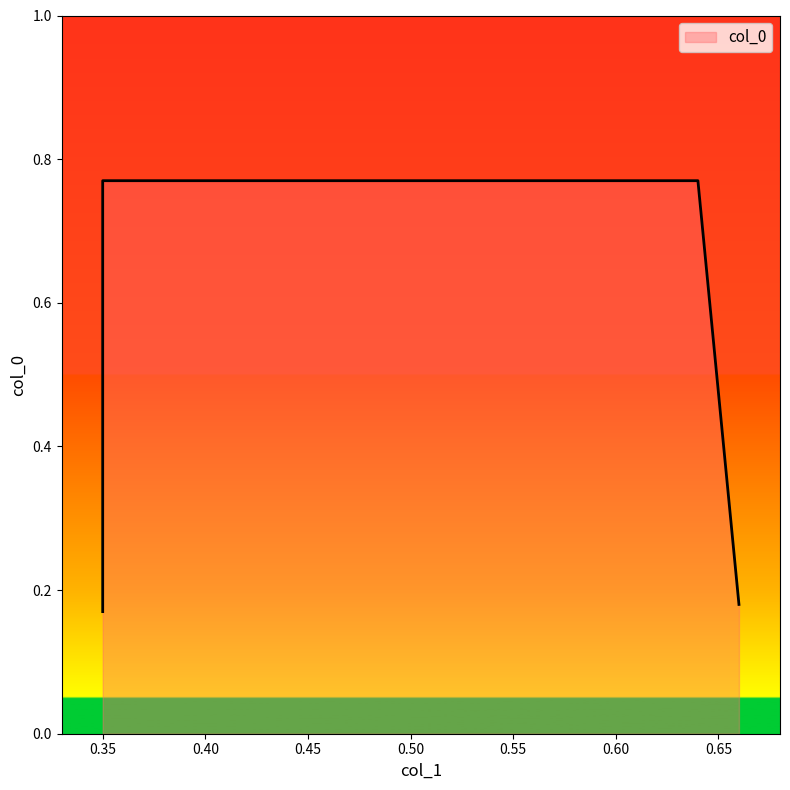

True or false: the data has more than 2 interior local peaks.

False